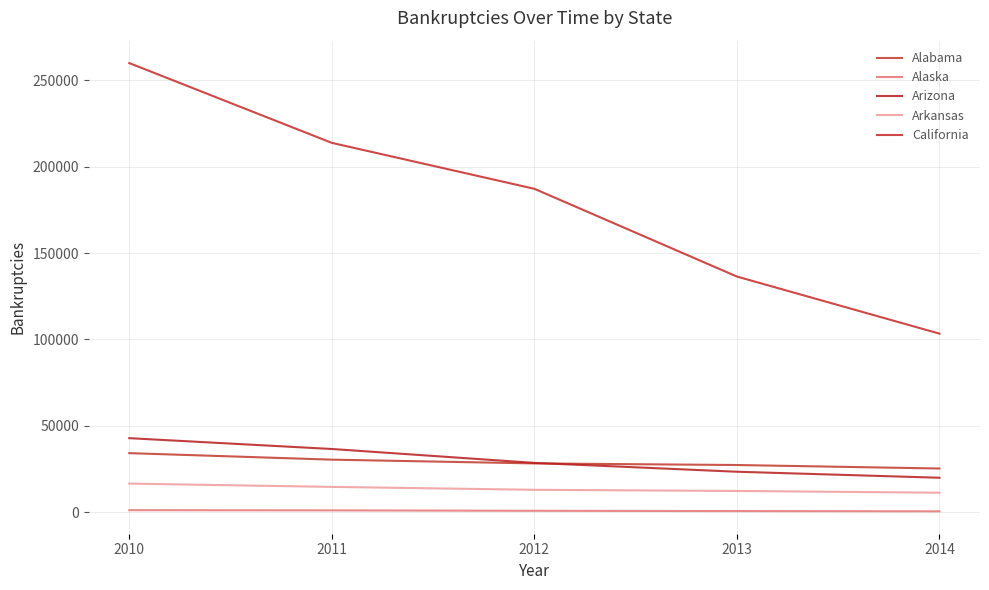

True or false: California has a value of 136426 at 2013.

True